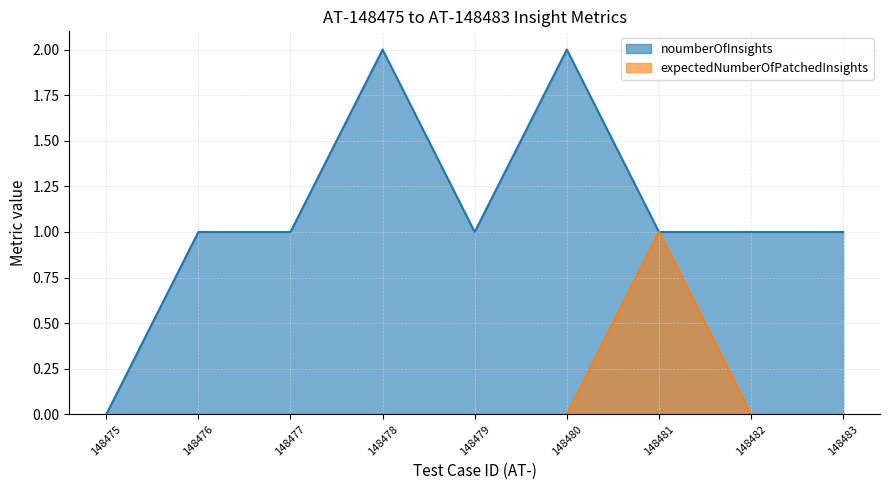

Reading left to right, transcribe all the data shown in this chart.

noumberOfInsights: 0	1	1	2	1	2	1	1	1
expectedNumberOfPatchedInsights: 0	0	0	0	0	0	1	0	0